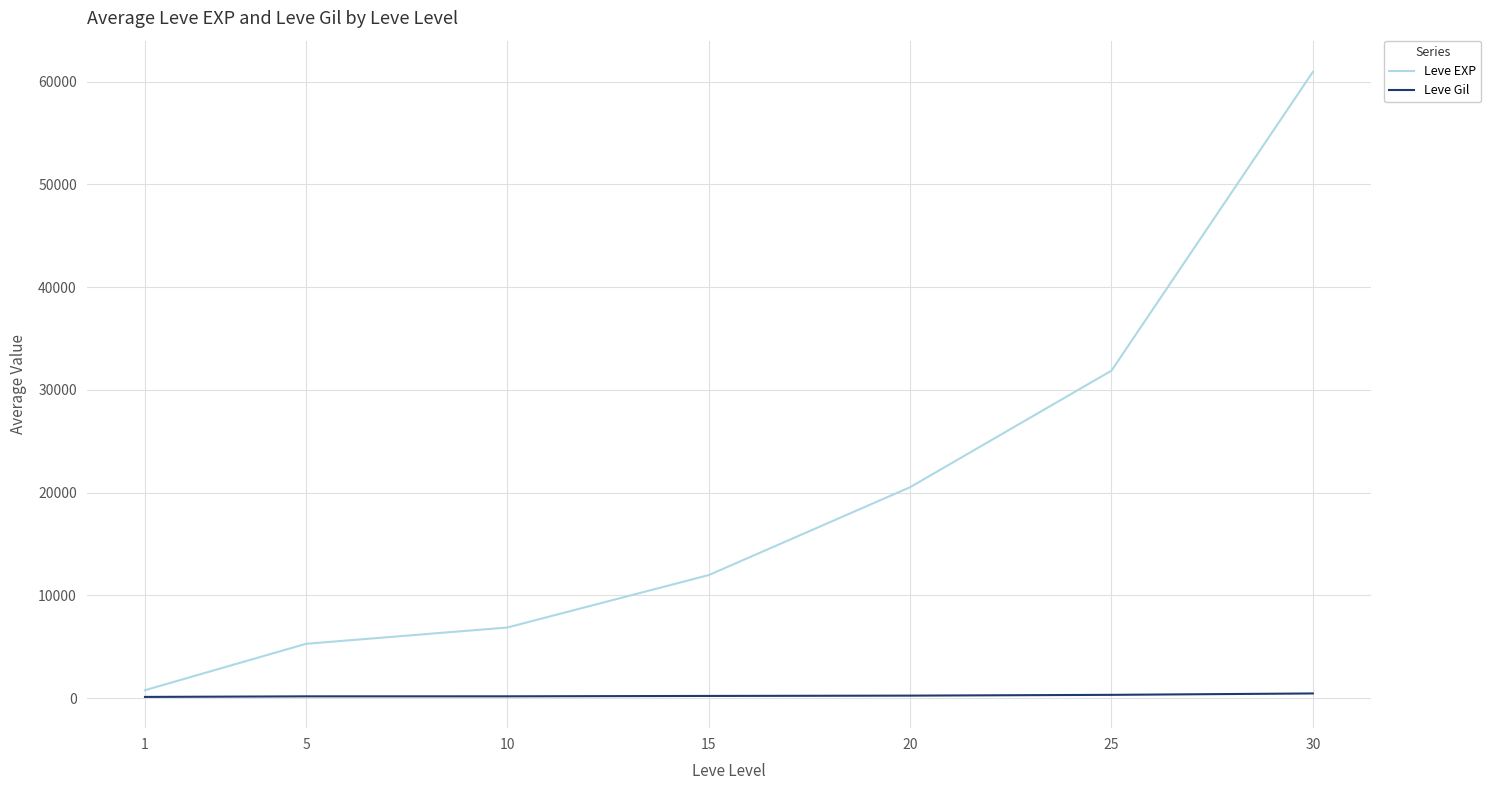

List the labels in order of Leve EXP value, largest first.

30, 25, 20, 15, 10, 5, 1